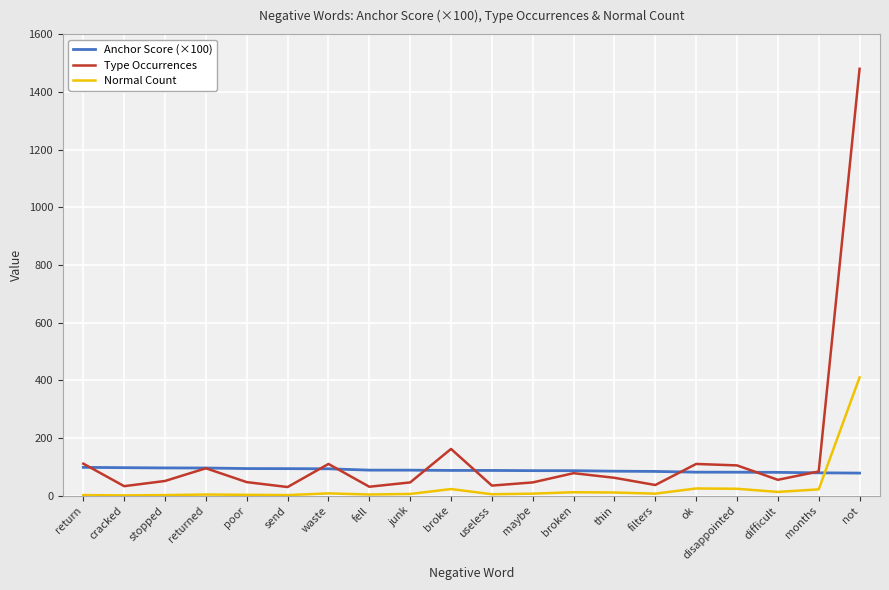

Is the value of Normal Count at thin greater than the value of Type Occurrences at broken?

No